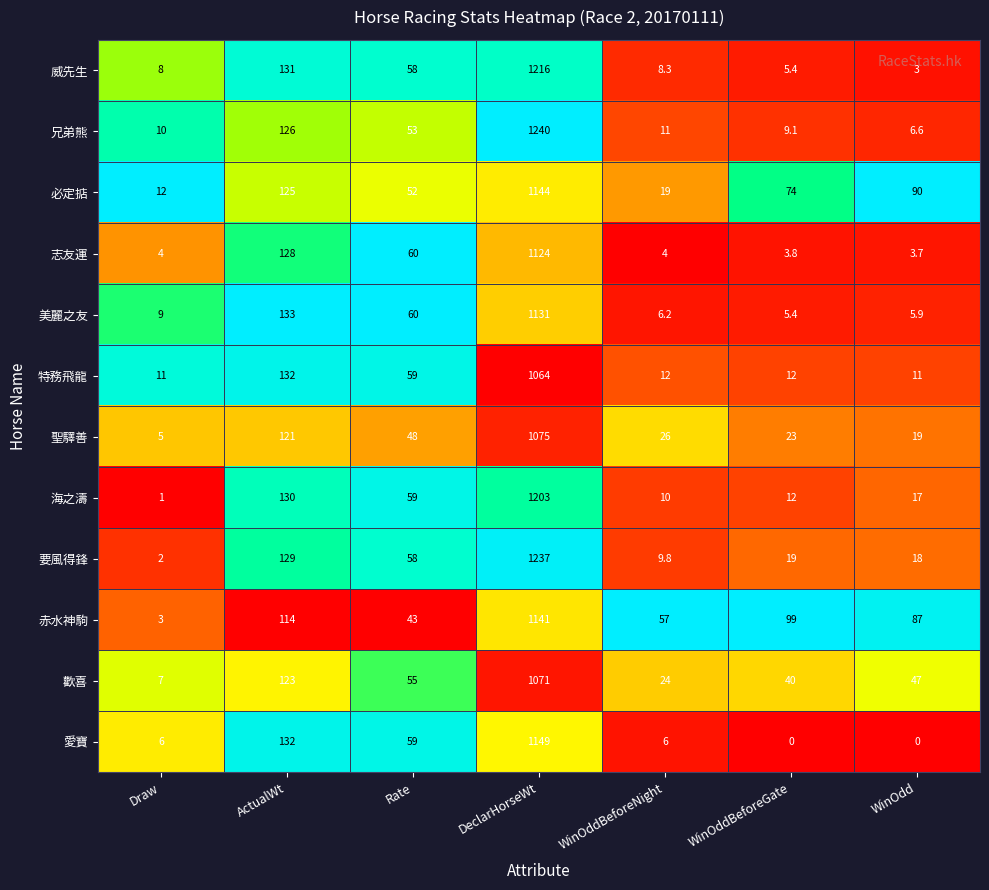

Count the number of categories in the chart.

7